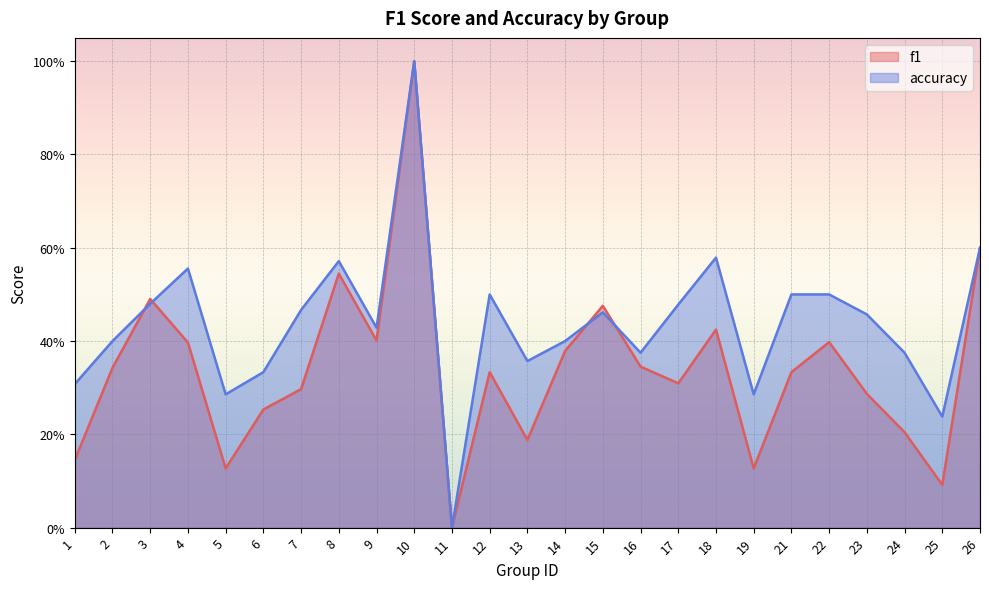

Reading right to left, extract all data points from this chart.

f1: 26=0.6	25=0.1	24=0.2	23=0.3	22=0.4	21=0.3	19=0.1	18=0.4	17=0.3	16=0.3	15=0.5	14=0.4	13=0.2	12=0.3	11=0.0	10=1.0	9=0.4	8=0.5	7=0.3	6=0.3	5=0.1	4=0.4	3=0.5	2=0.3	1=0.1
accuracy: 26=0.6	25=0.2	24=0.4	23=0.5	22=0.5	21=0.5	19=0.3	18=0.6	17=0.5	16=0.4	15=0.5	14=0.4	13=0.4	12=0.5	11=0.0	10=1.0	9=0.4	8=0.6	7=0.5	6=0.3	5=0.3	4=0.6	3=0.5	2=0.4	1=0.3